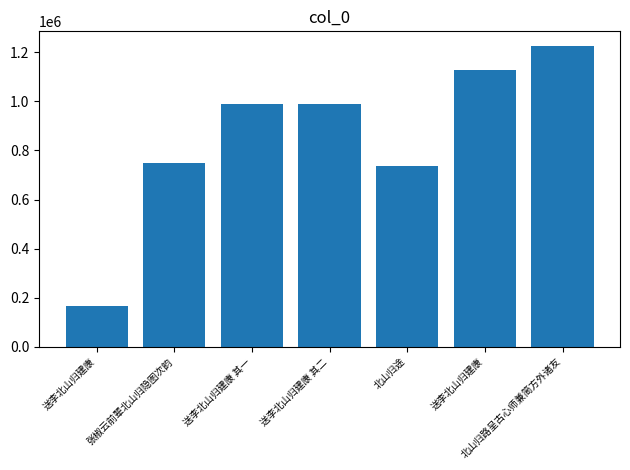

List the labels in order of value, largest first.

北山归路呈古心师兼简方外诸友, 送李北山归建康, 送李北山归建康 其二, 送李北山归建康 其一, 张椒云前辈北山归隐图次韵, 北山归途, 送李北山归建康